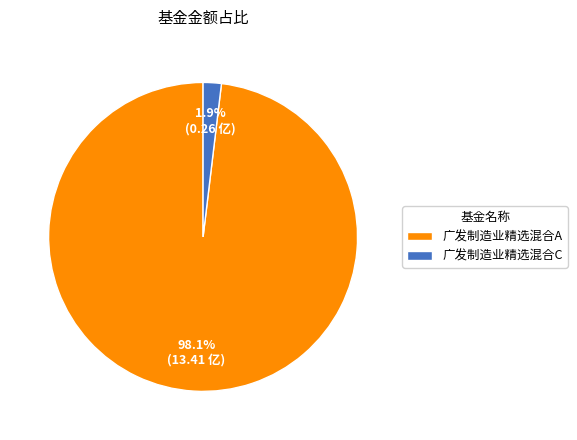

Rank the categories by value from lowest to highest.

广发制造业精选混合C, 广发制造业精选混合A